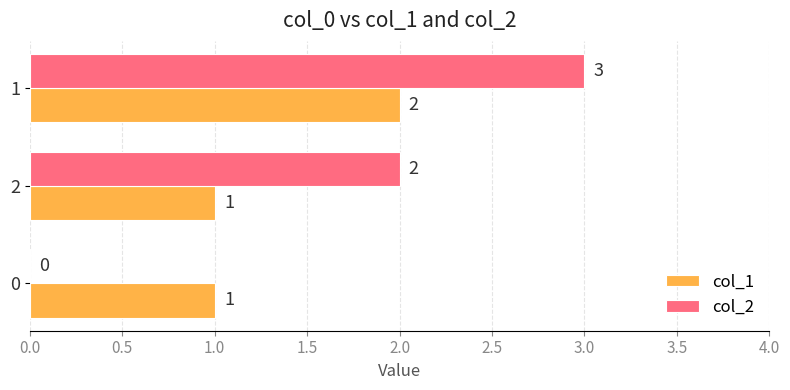

Which series has the largest total across all categories?

col_2